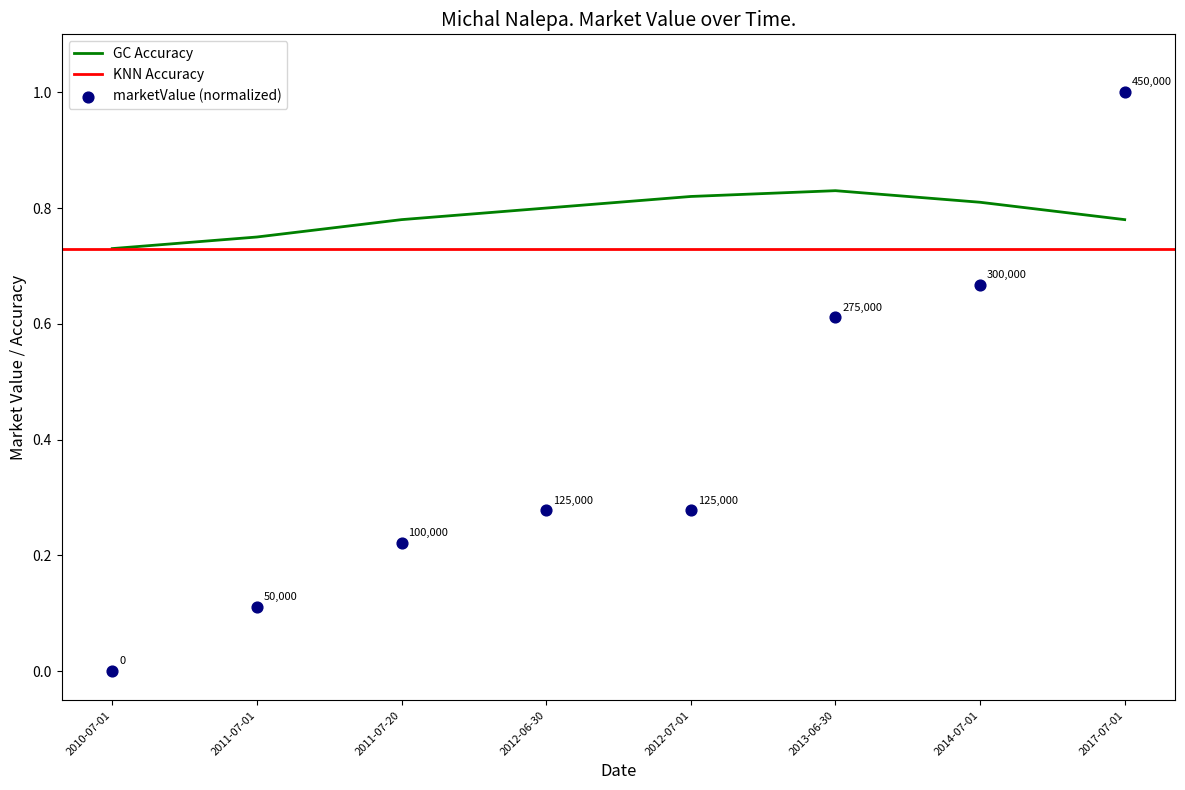

What is the change in value from 2010-07-01 to 2011-07-01?

+0.1